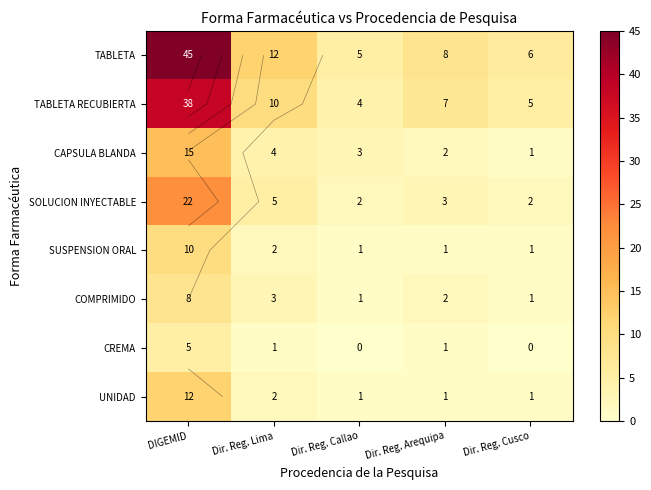

Rank the series at Dir. Reg. Lima from highest to lowest value.

TABLETA, TABLETA RECUBIERTA, SOLUCION INYECTABLE, CAPSULA BLANDA, COMPRIMIDO, SUSPENSION ORAL, UNIDAD, CREMA